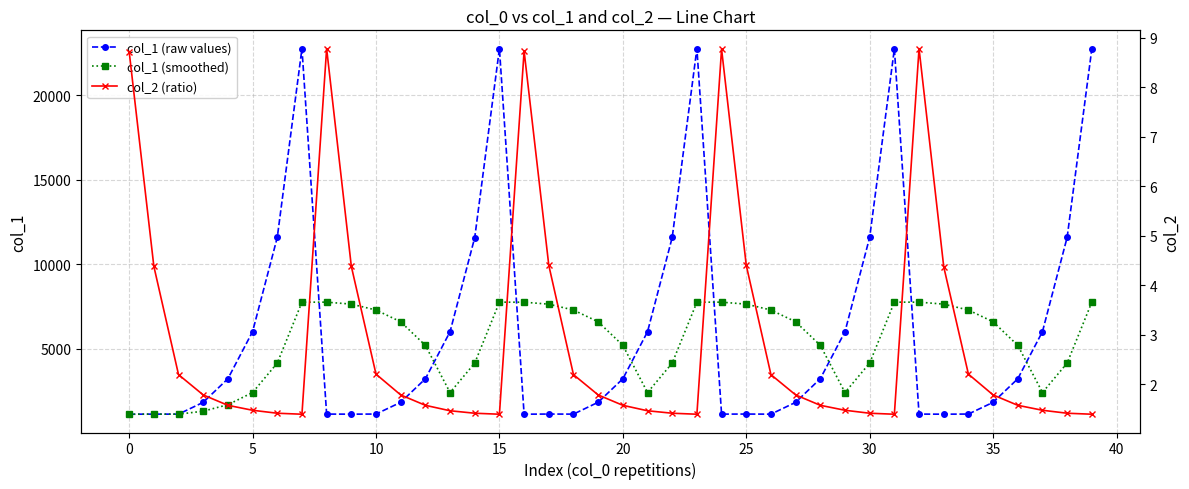

What is the maximum value shown in the chart?

22750.0